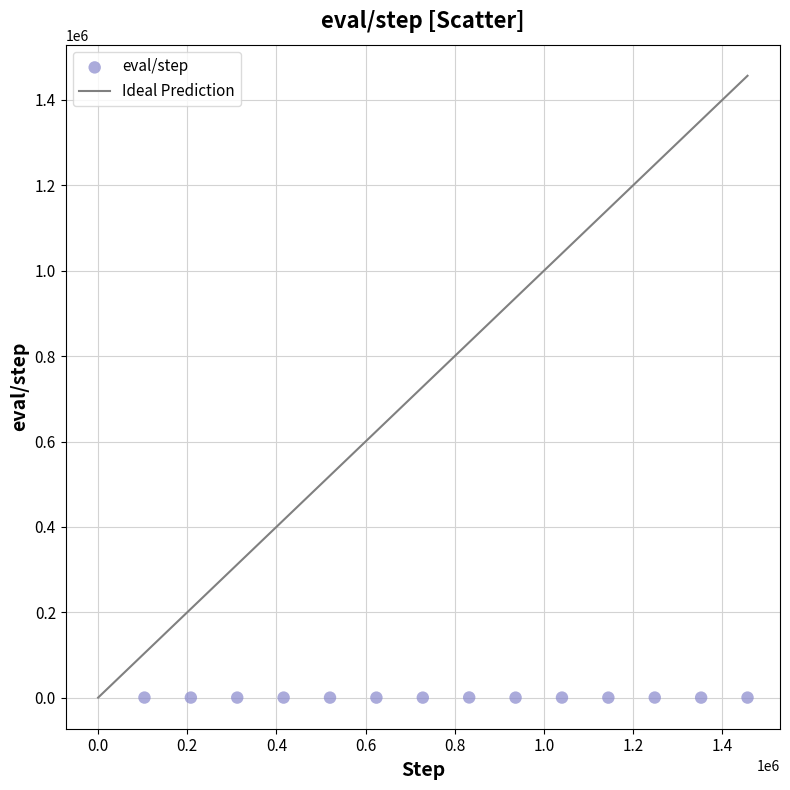

What is the range of Y values (max minus min)?

380.0